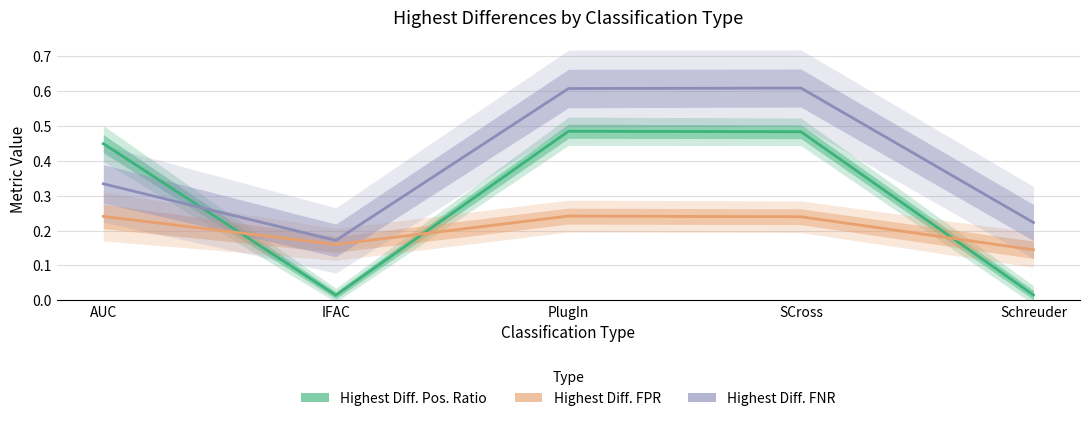

How many series are shown in this chart?

3